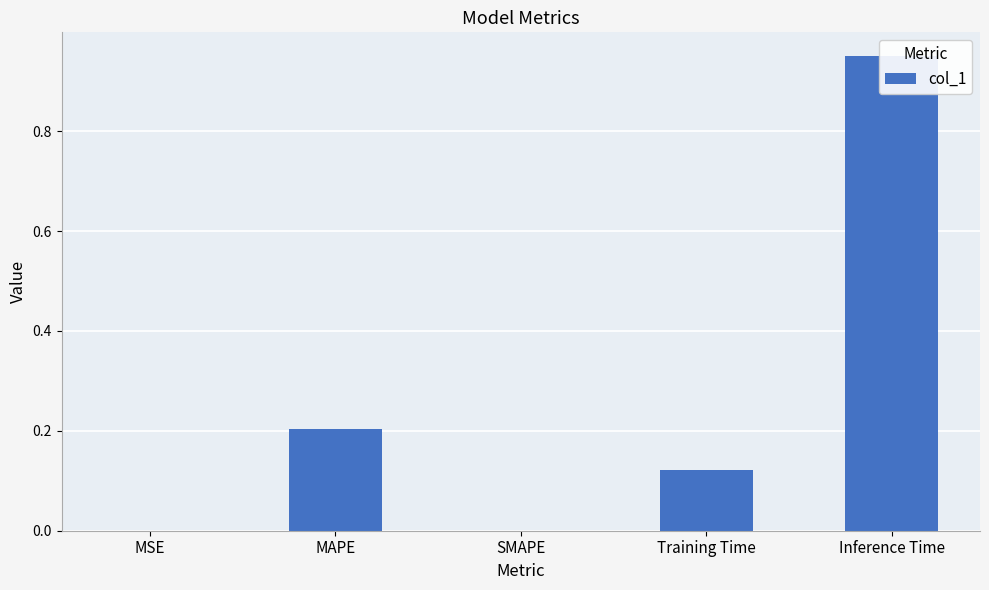

Reading right to left, what are all the values shown in this chart?

1.0	0.1	0.0	0.2	0.0